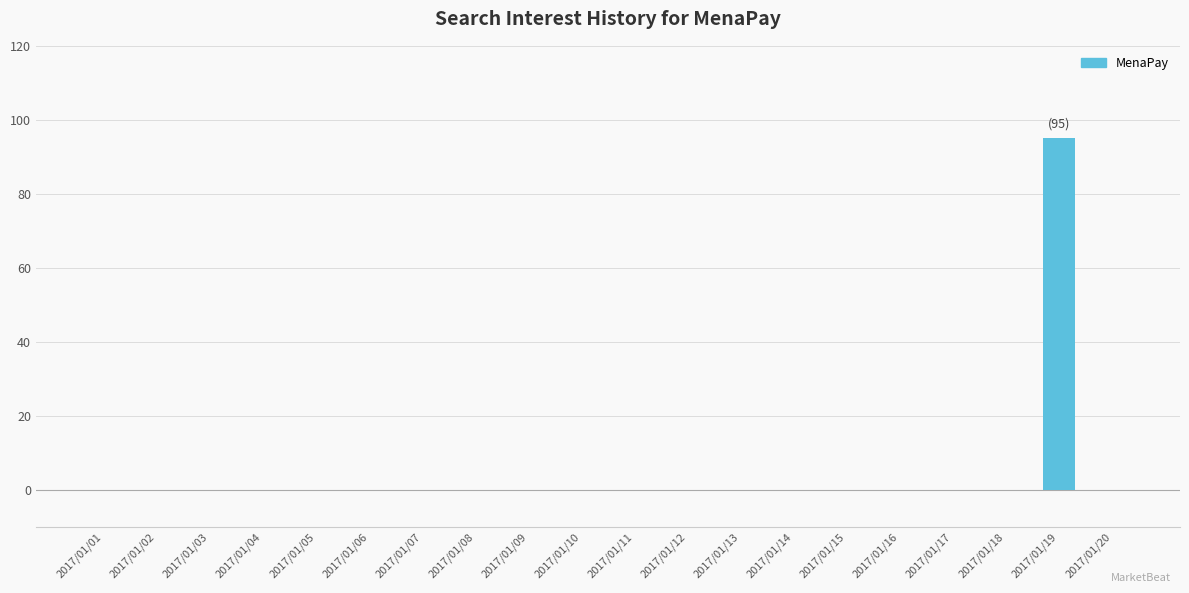

What is the greatest value displayed?

95